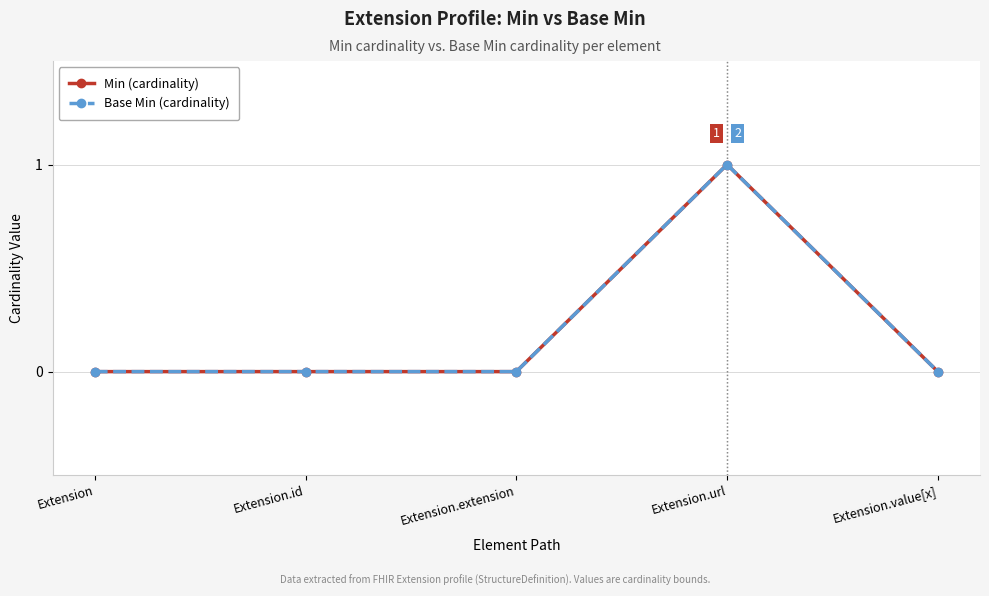

How many Min (cardinality) values are between 0 and 1?

5